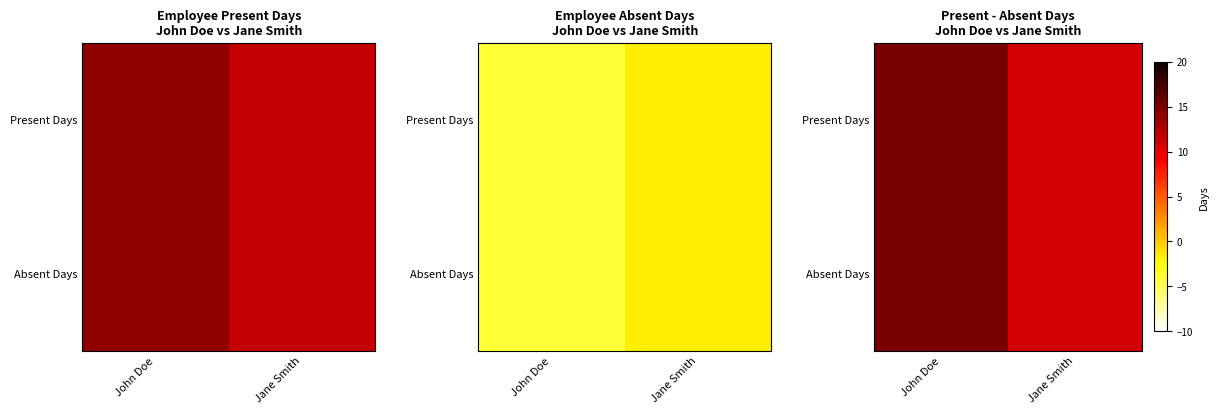

The value of Present Days at Jane Smith is 11. True or false?

True